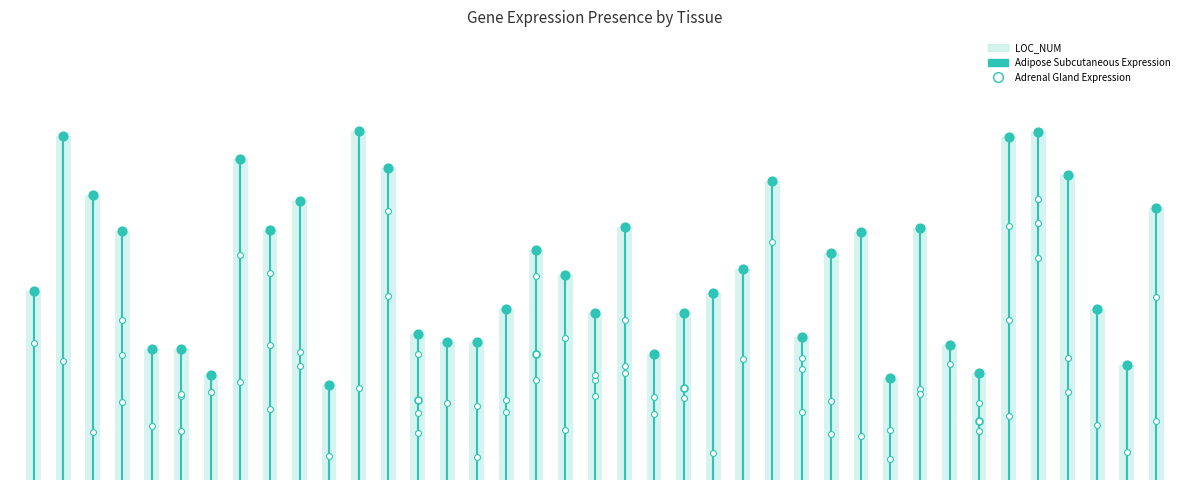

What is the total value across all series at C1orf189?

1